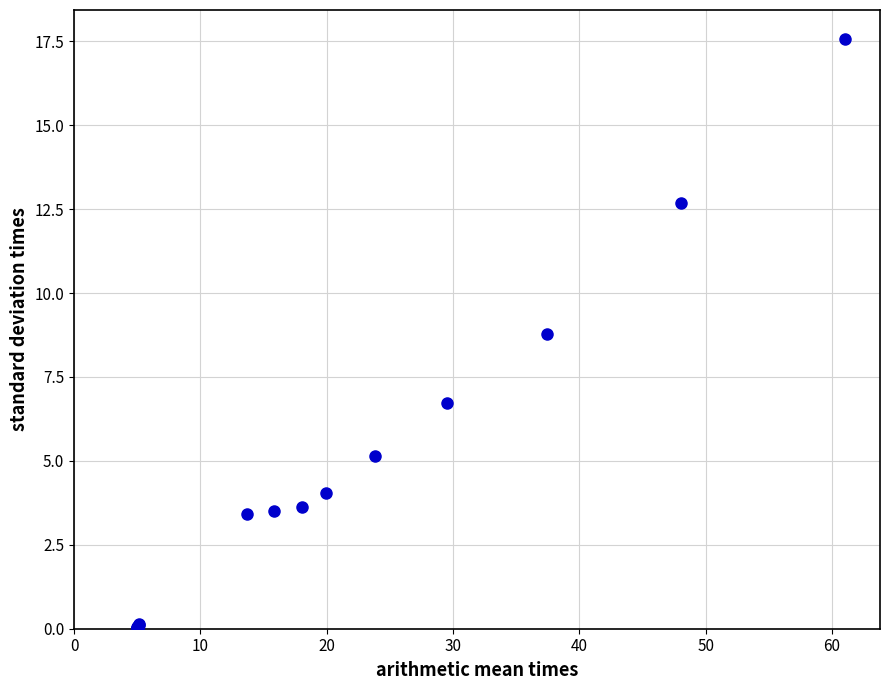

What Y value in the scatter plot is closest to 8?

8.8